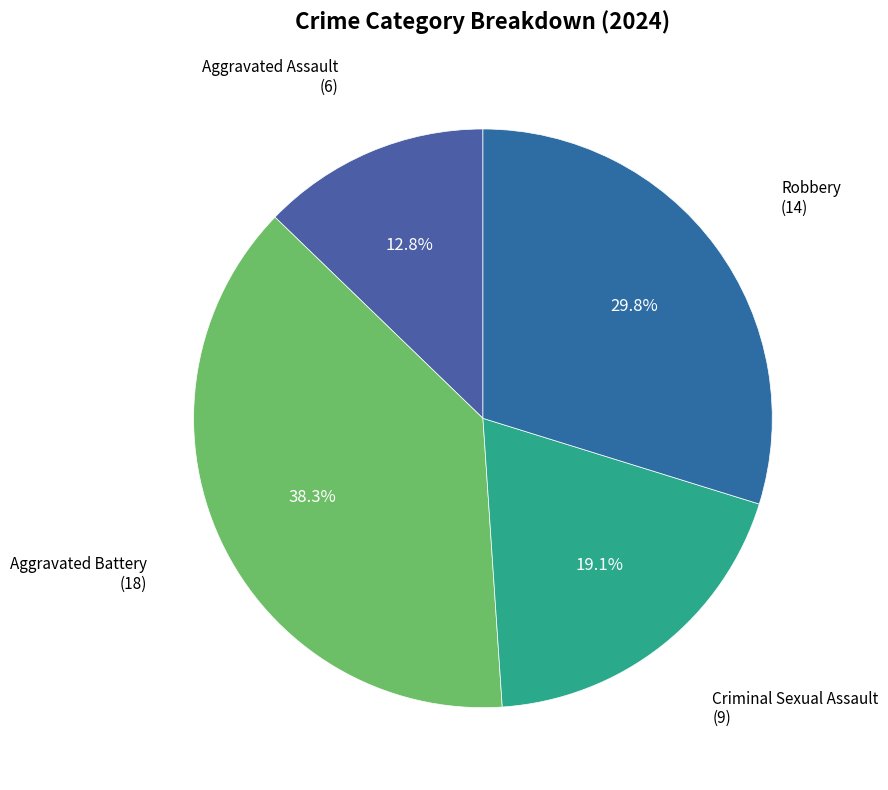

Does any single category account for the majority?

No